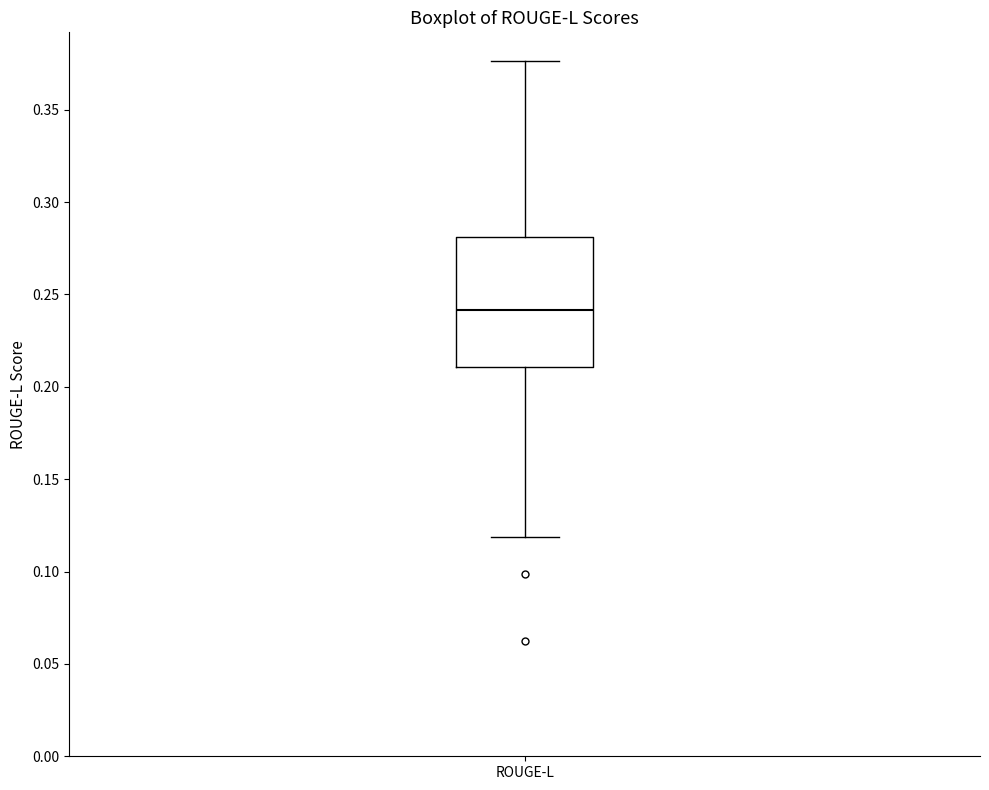

Read this box plot against the y-axis: the position of the median line, the range covered by the box, and the ends of both whiskers. The values are not printed on the chart, so give them approximately, as read against the axis.

median 0.240, box 0.210 to 0.280, whiskers 0.120 to 0.375